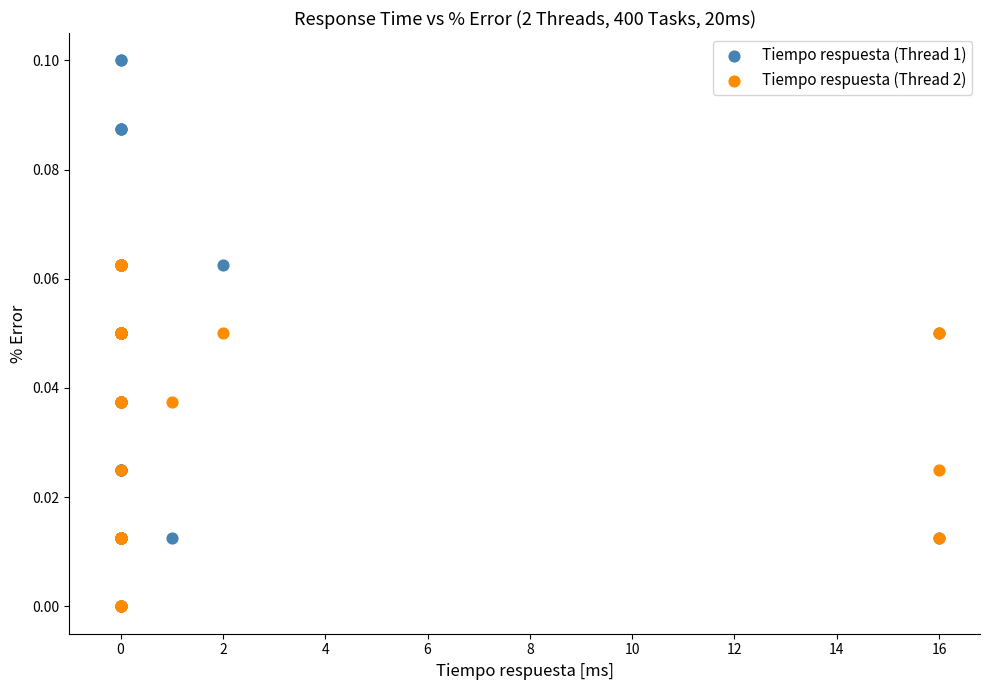

What are all the series names shown in the legend?

Tiempo respuesta (Thread 1), Tiempo respuesta (Thread 2)